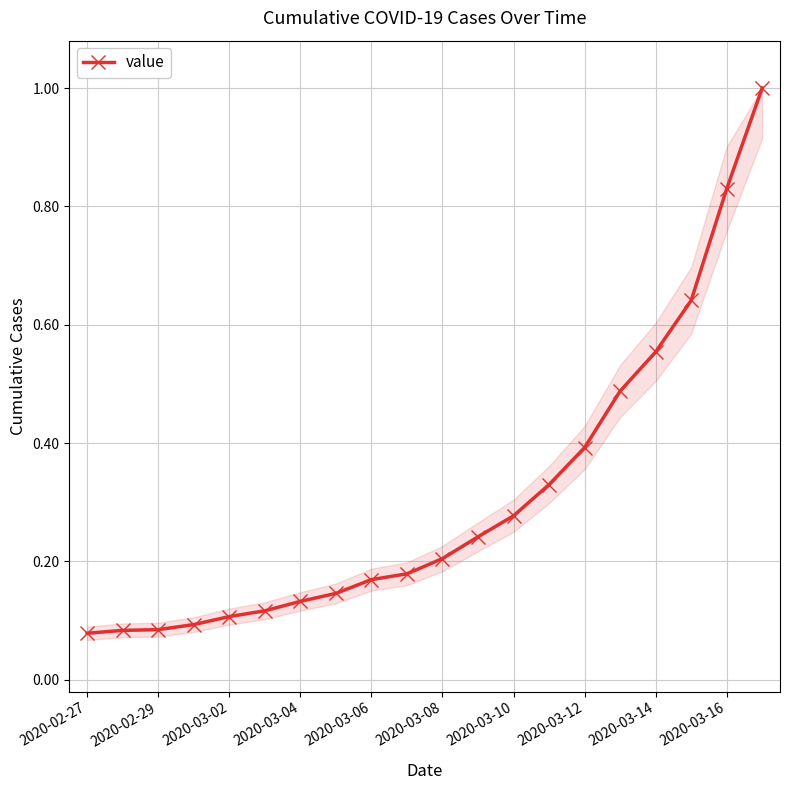

What is the greatest value displayed?

1.0